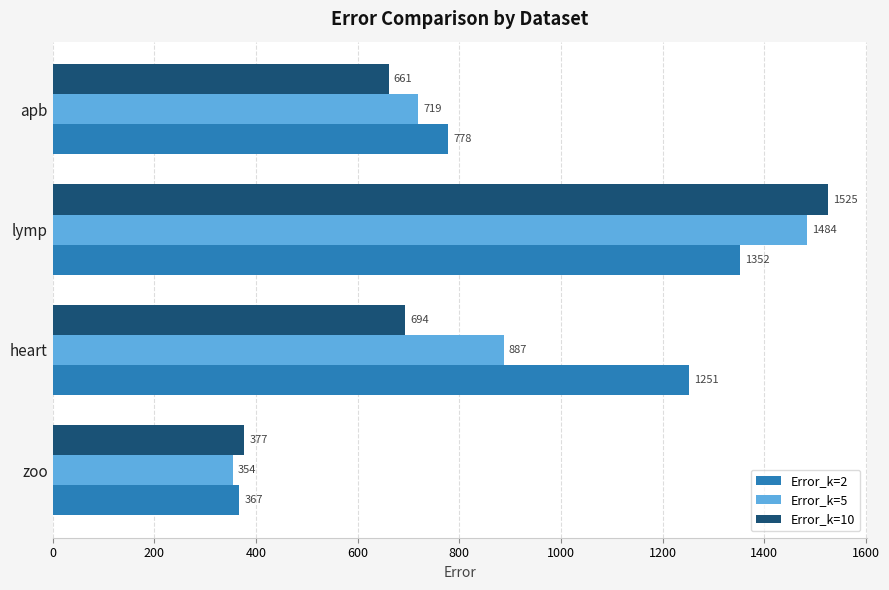

What is the difference between the highest and lowest values at heart?

557